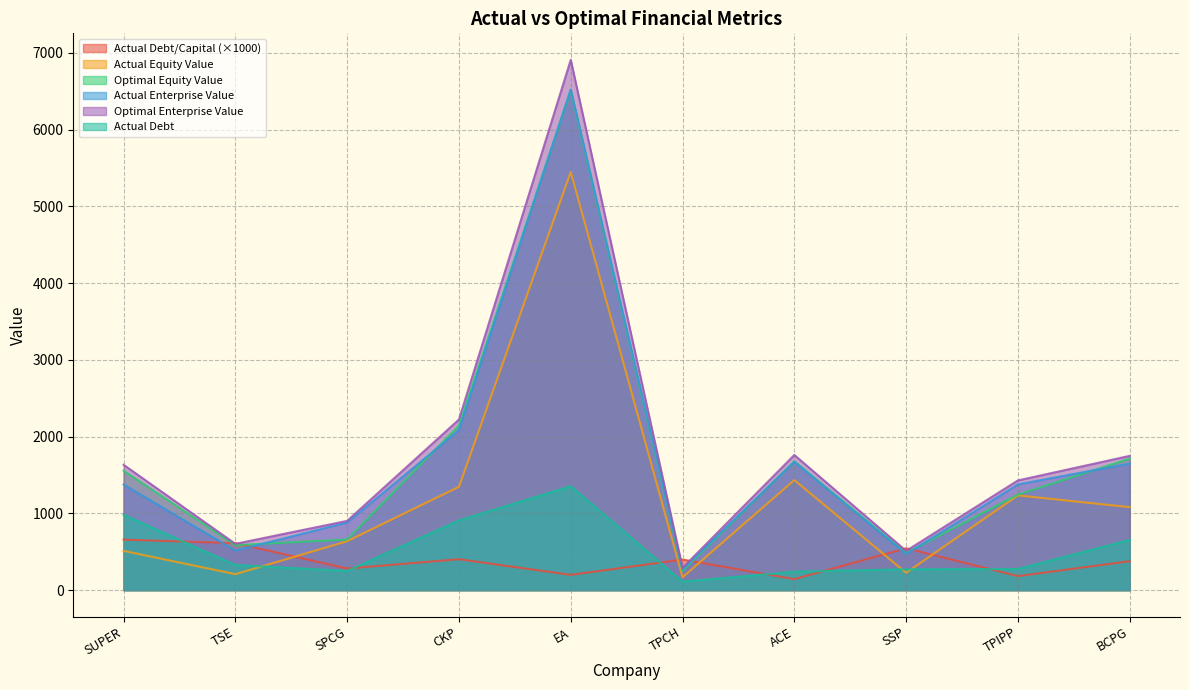

What is the sum of the actual_debt_capital values at SPCG and ACE?

425.1